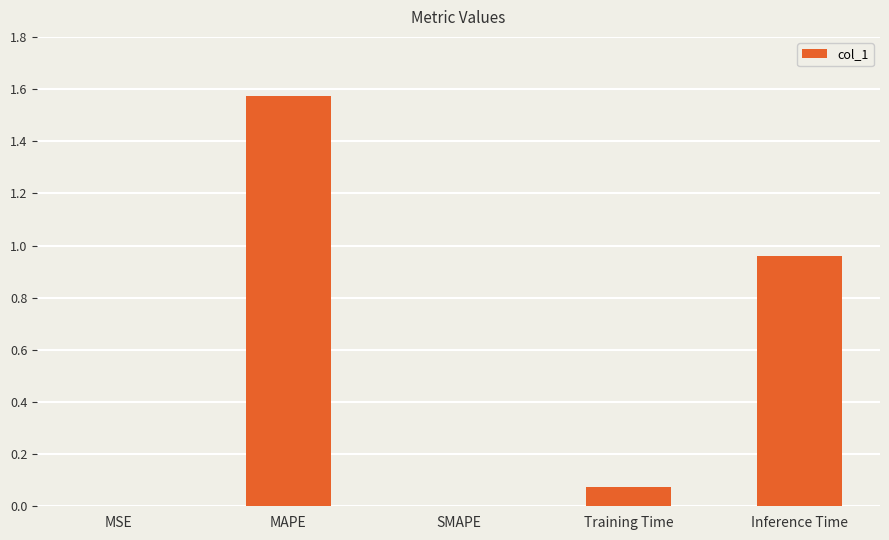

Which category has the highest value across all series?

MAPE